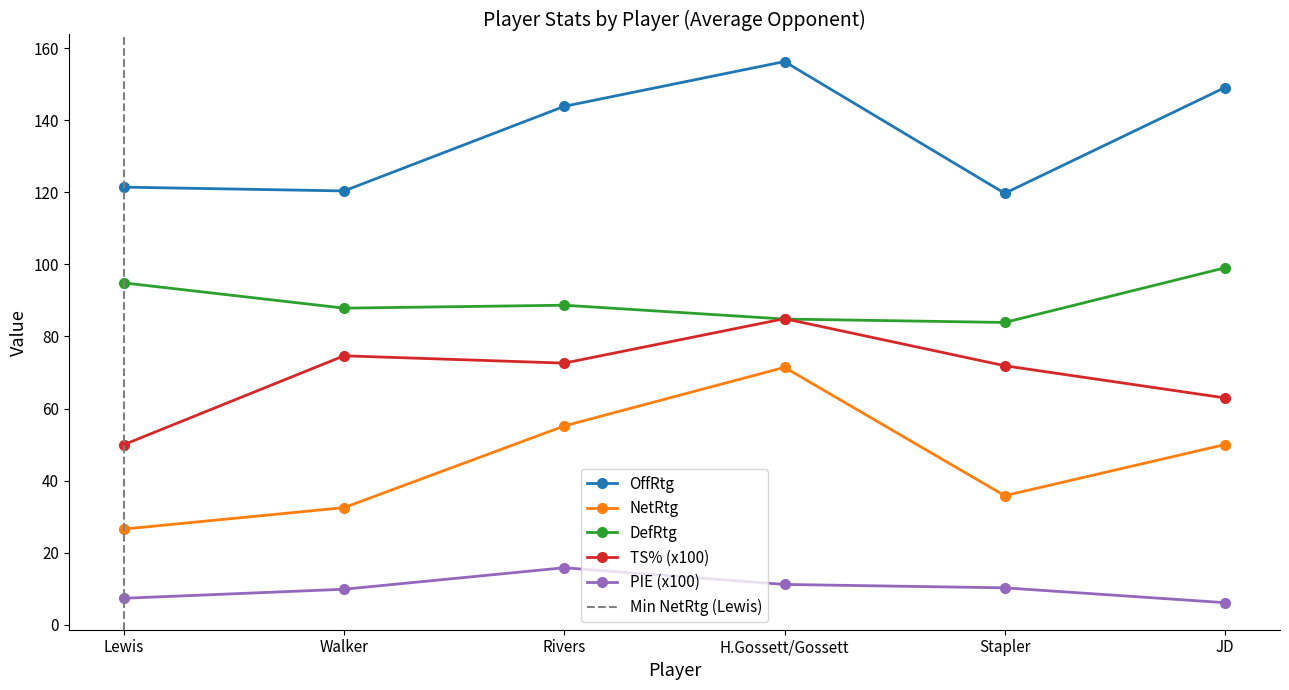

What is the difference between the maximum and minimum values in the TS% series?

34.9